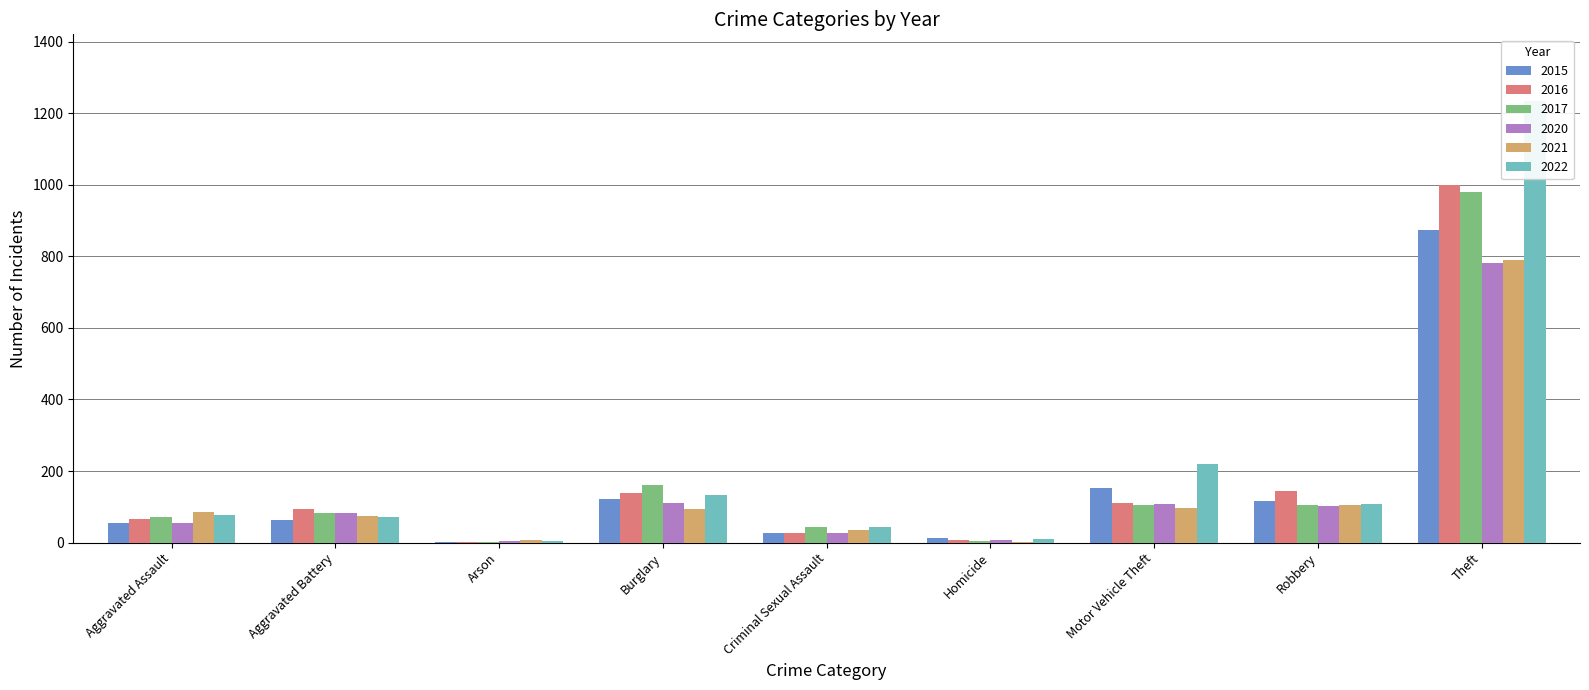

At which label is 2016 closest to 500?

Robbery